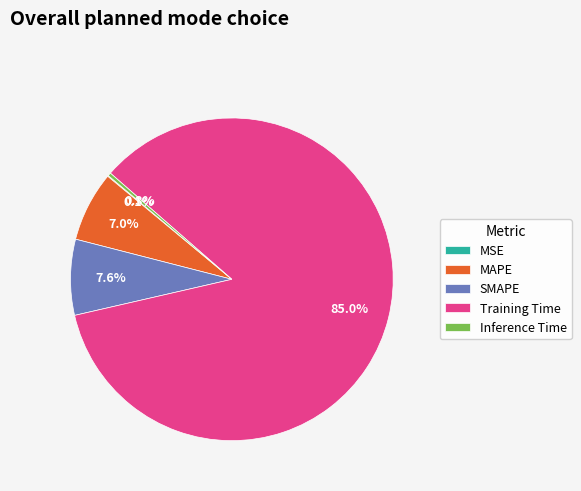

To the nearest percent, what is the average slice percentage?

20%